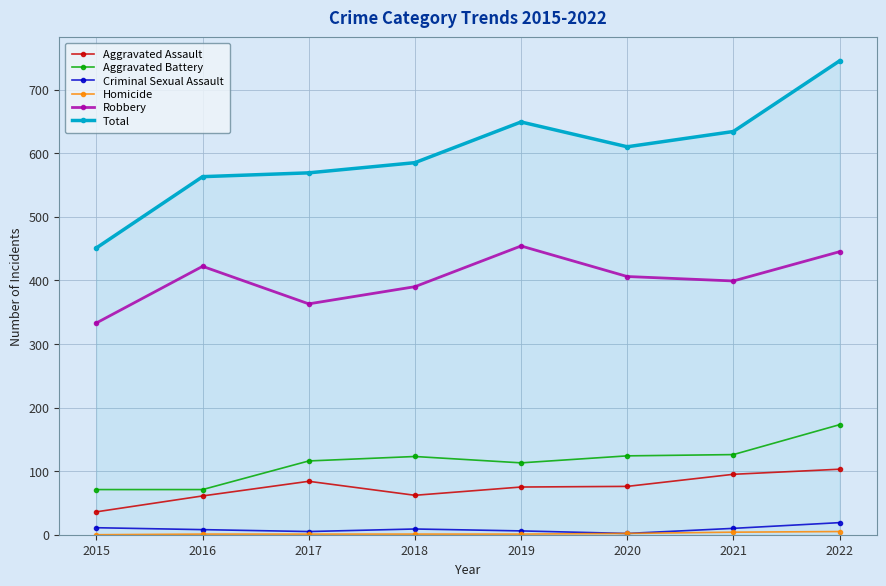

At how many categories does at least one series exceed 310?

8